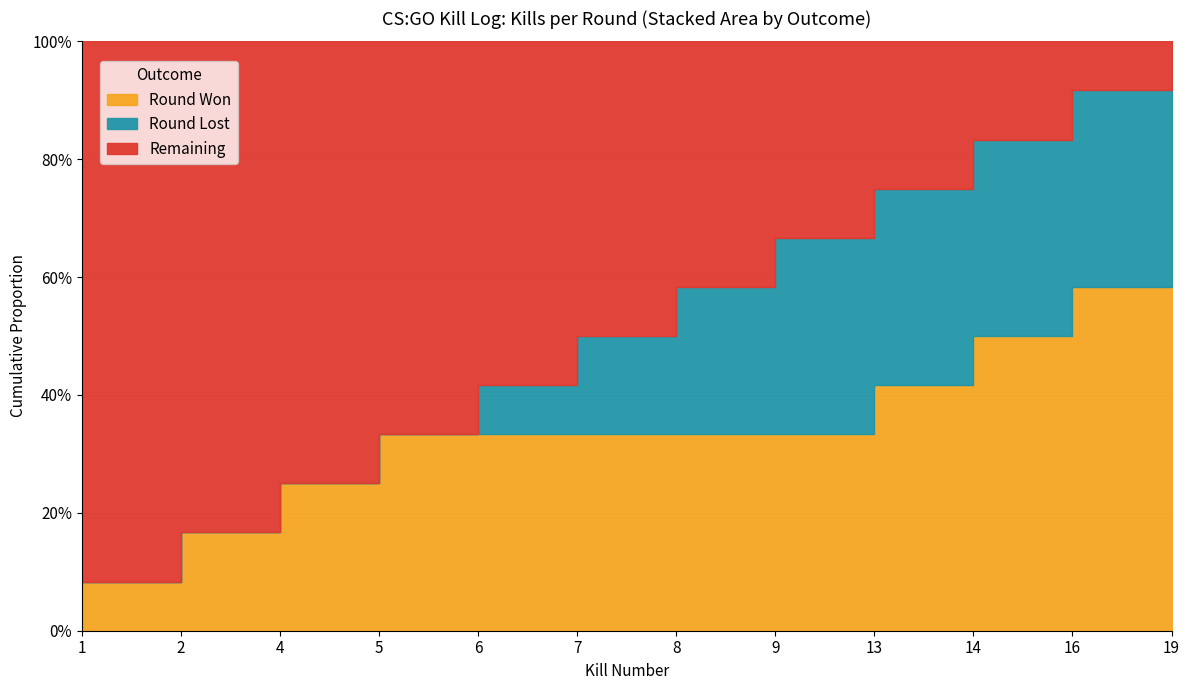

What is the sum of all Kills values?

104